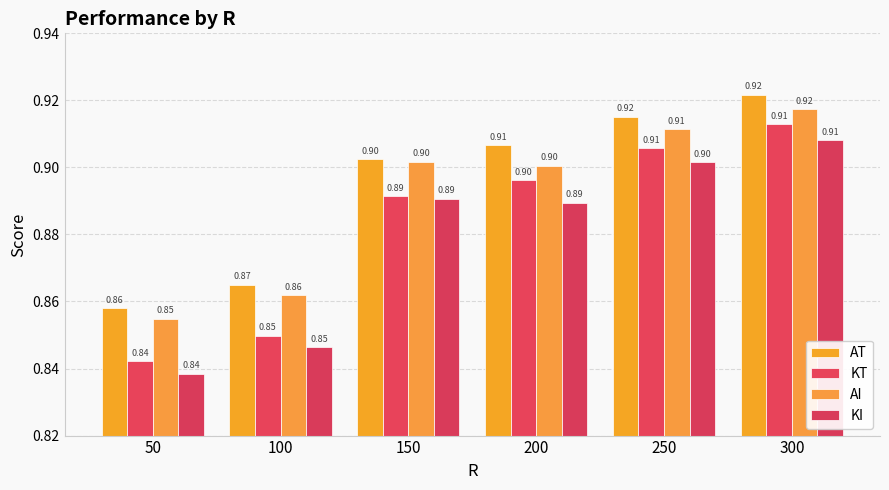

What is the minimum value for KT?

0.8